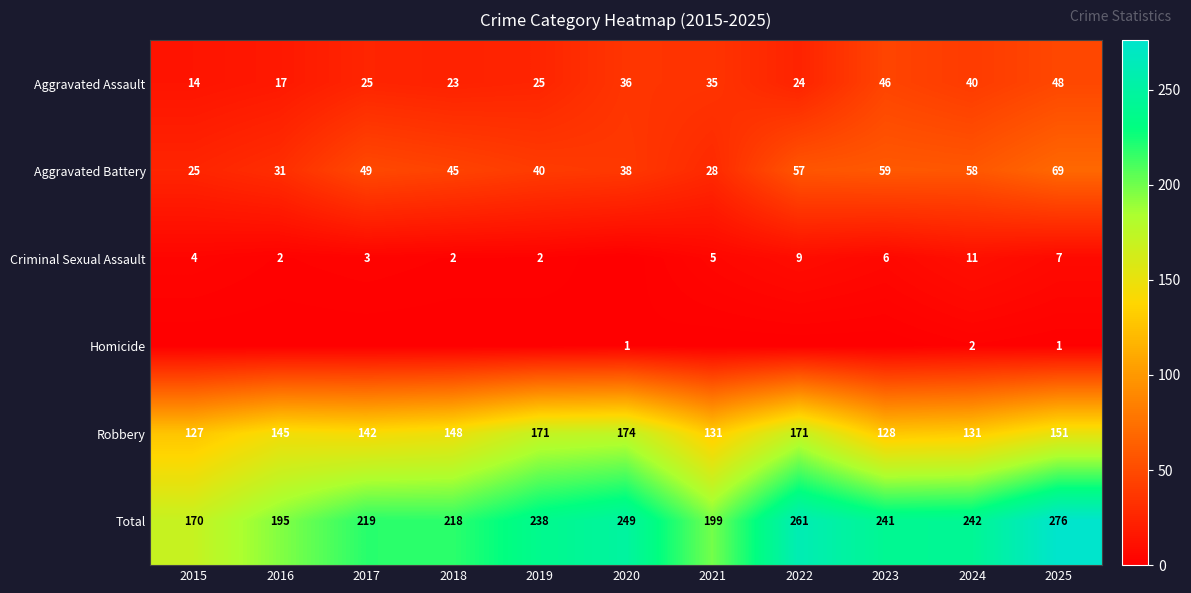

Is the value of Robbery at 2016 greater than the value of Aggravated Assault at 2022?

Yes